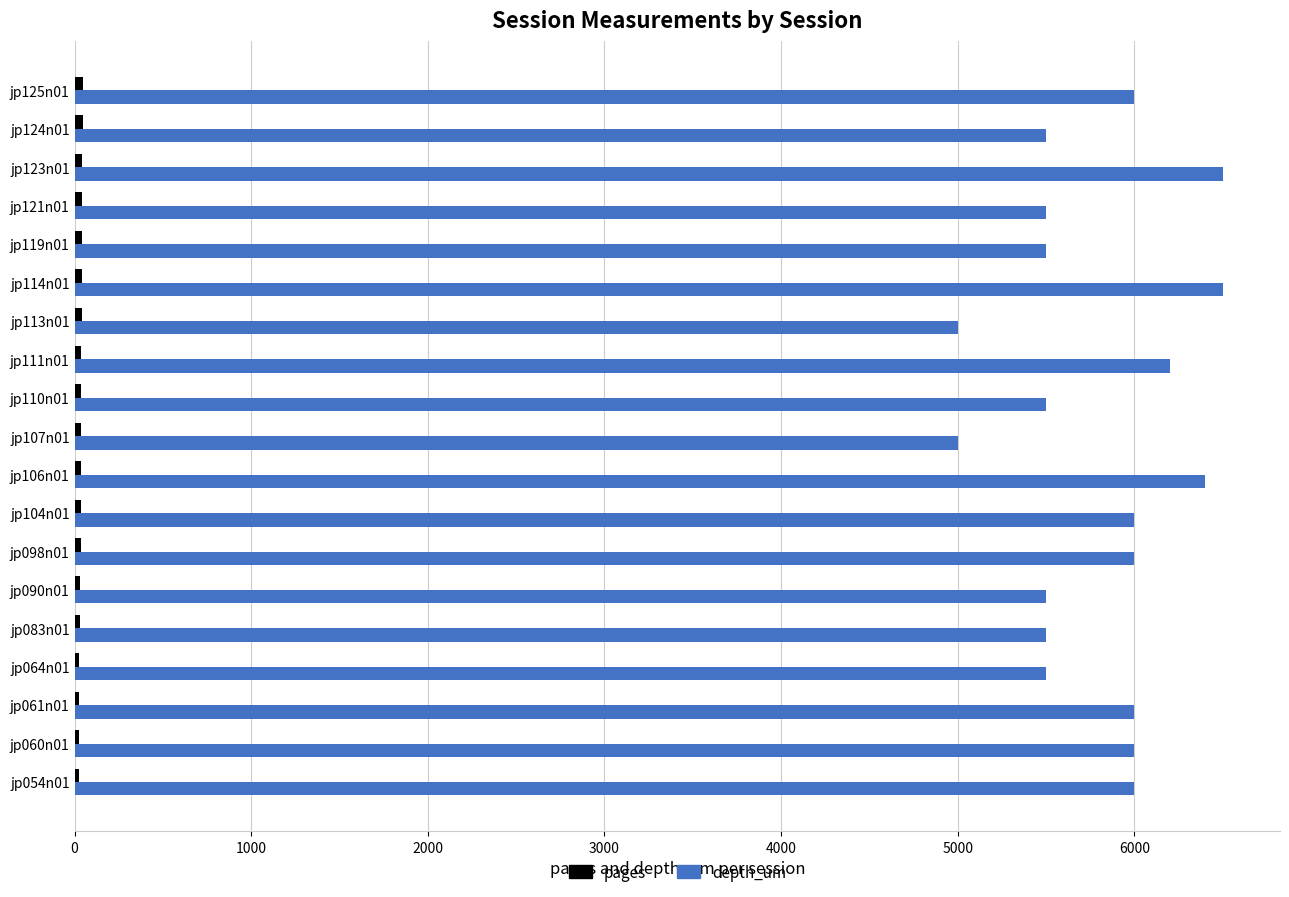

The value of depth_um at jp061n01 is 6000. True or false?

True